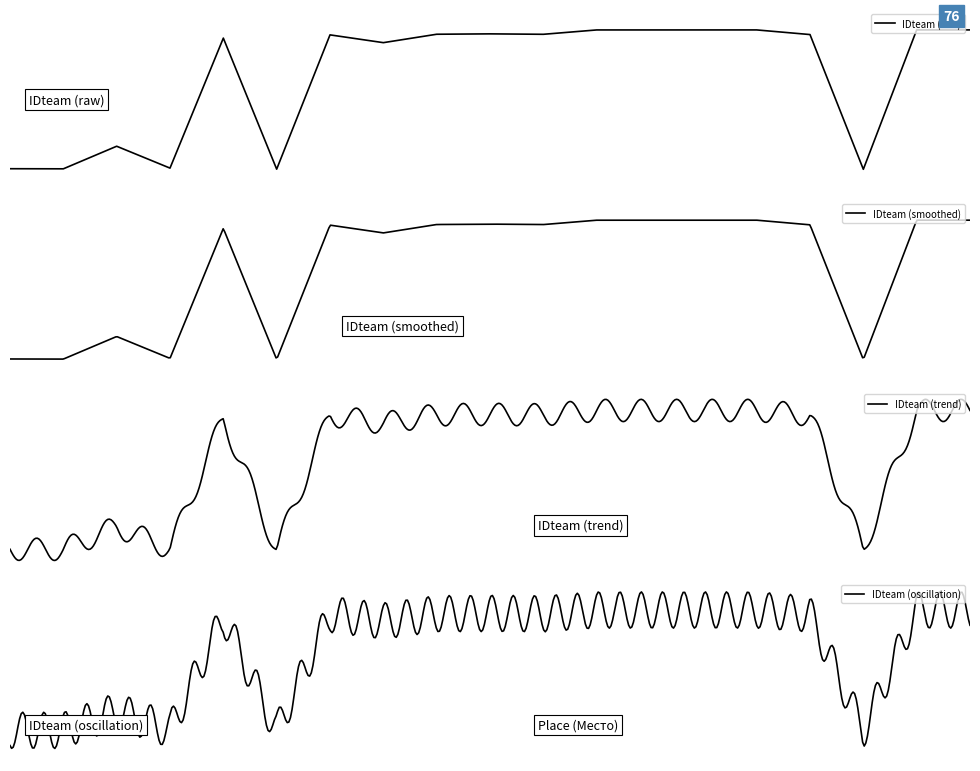

Is this an area chart (filled region under the line)?

No